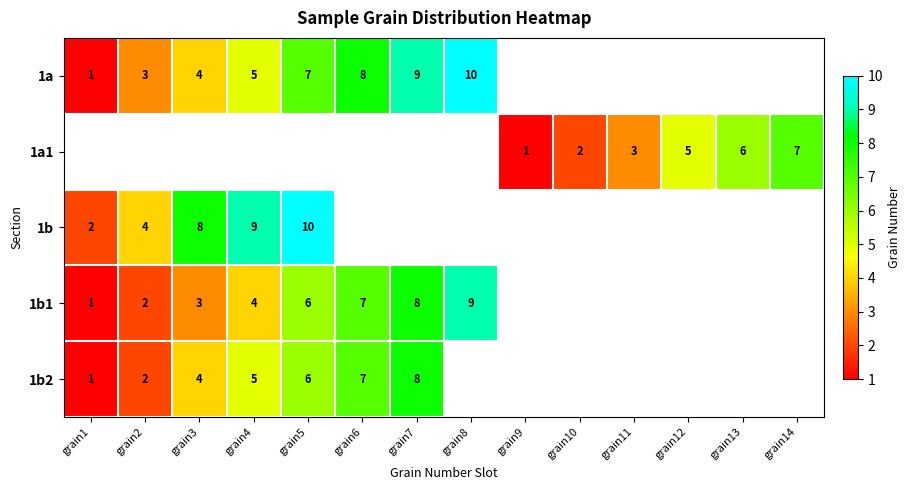

What is the sum of the 1a1 values at grain12 and grain11?

8